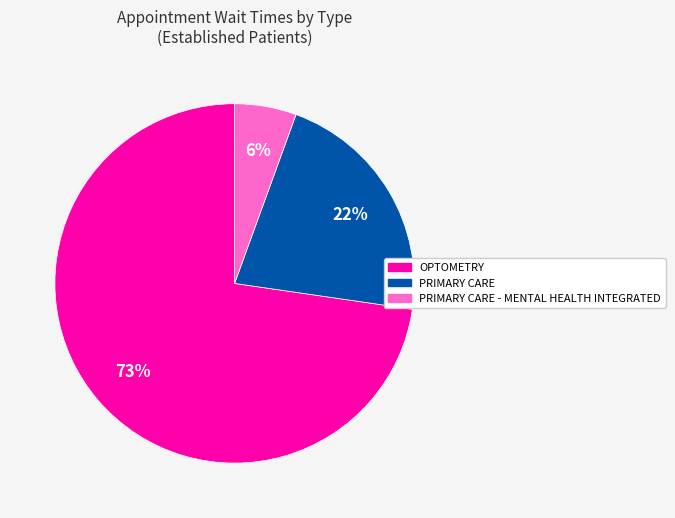

To the nearest percent, what is the average slice percentage?

33%